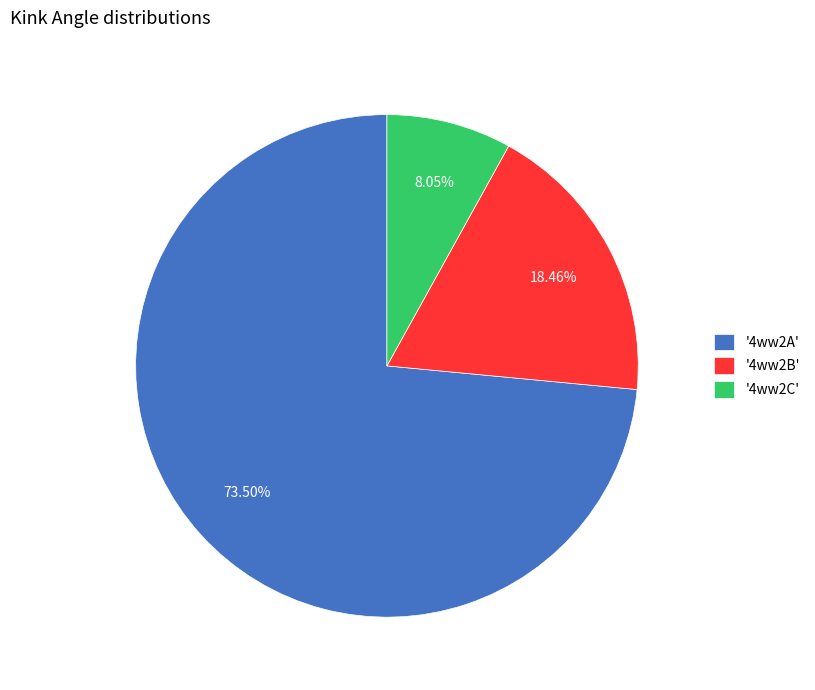

Which has a higher value, '4ww2B' or '4ww2A'?

'4ww2A'